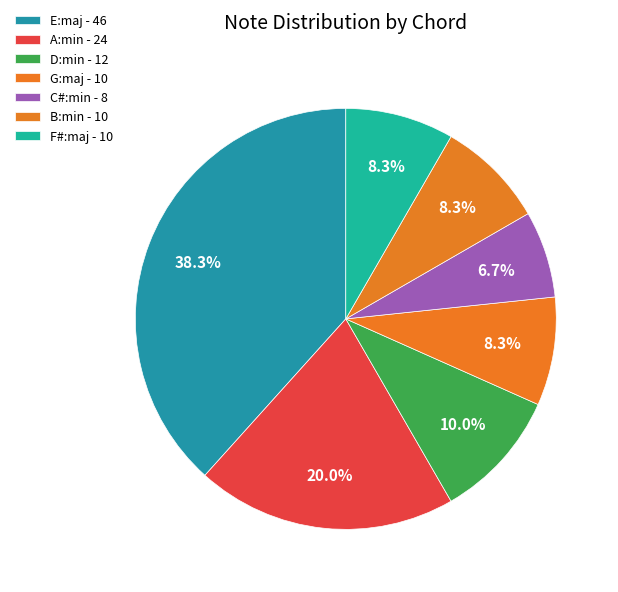

Is there any slice that represents more than half of the pie?

No